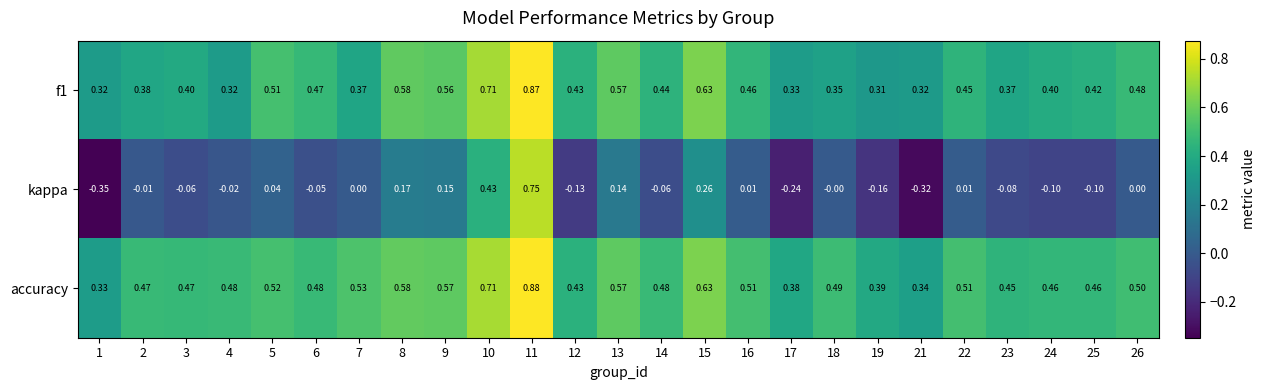

Which series has the widest spread of values?

kappa